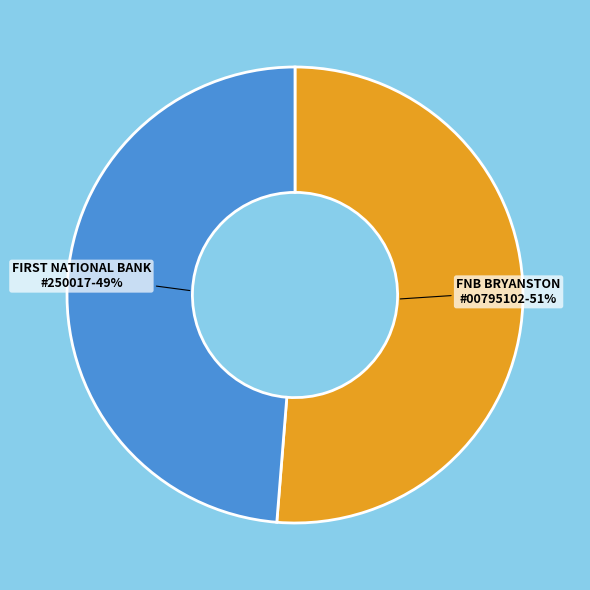

To the nearest percent, what is the average slice percentage?

50%